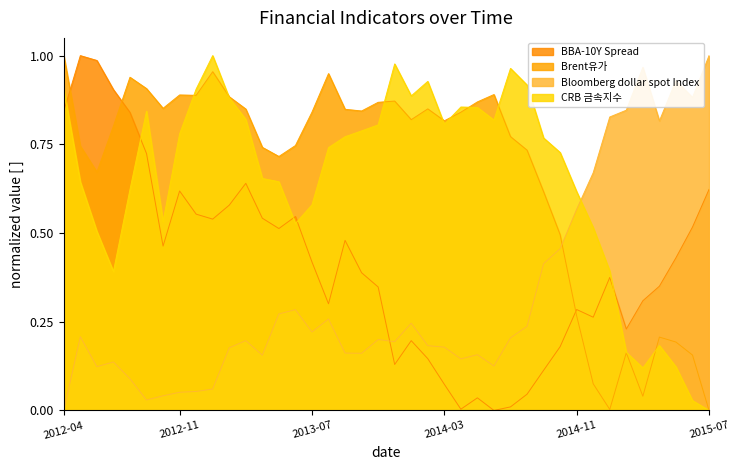

After their last crossing, which series has the higher values: CRB 금속지수 or BBA-10Y Spread?

BBA-10Y Spread